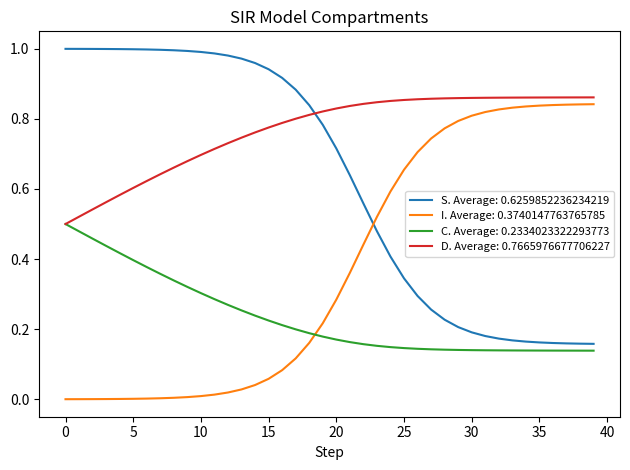

List the series in order of their overall mean, lowest first.

C. Average: 0.2334023322293773, I. Average: 0.3740147763765785, S. Average: 0.6259852236234219, D. Average: 0.7665976677706227